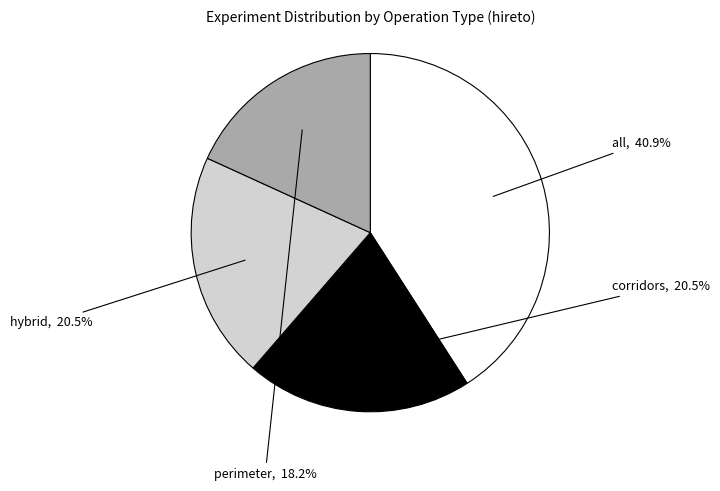

Does any single category account for the majority?

No